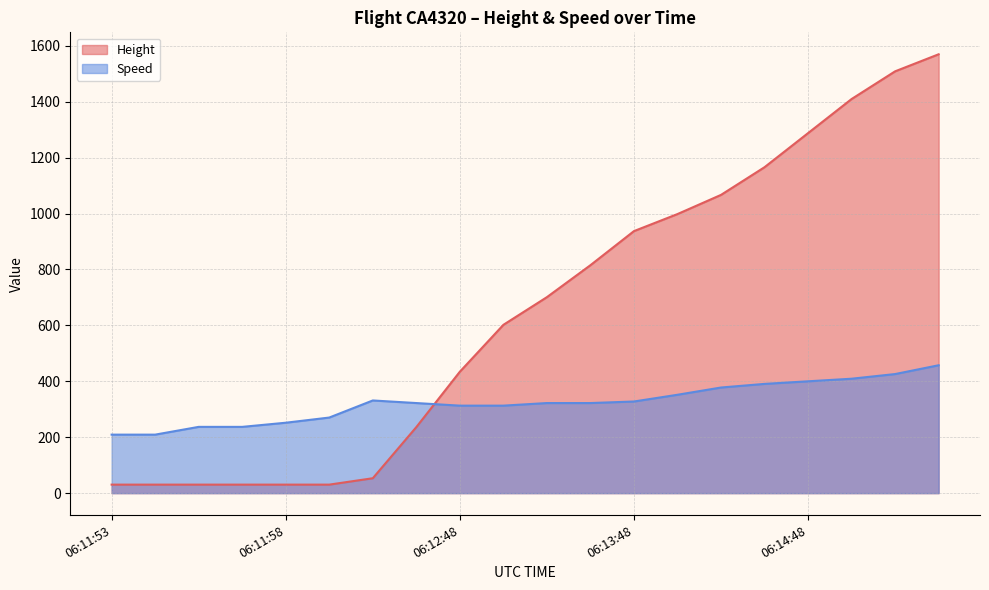

Is the value of Height at 06:11:53 greater than the value of Speed at 06:15:33?

No